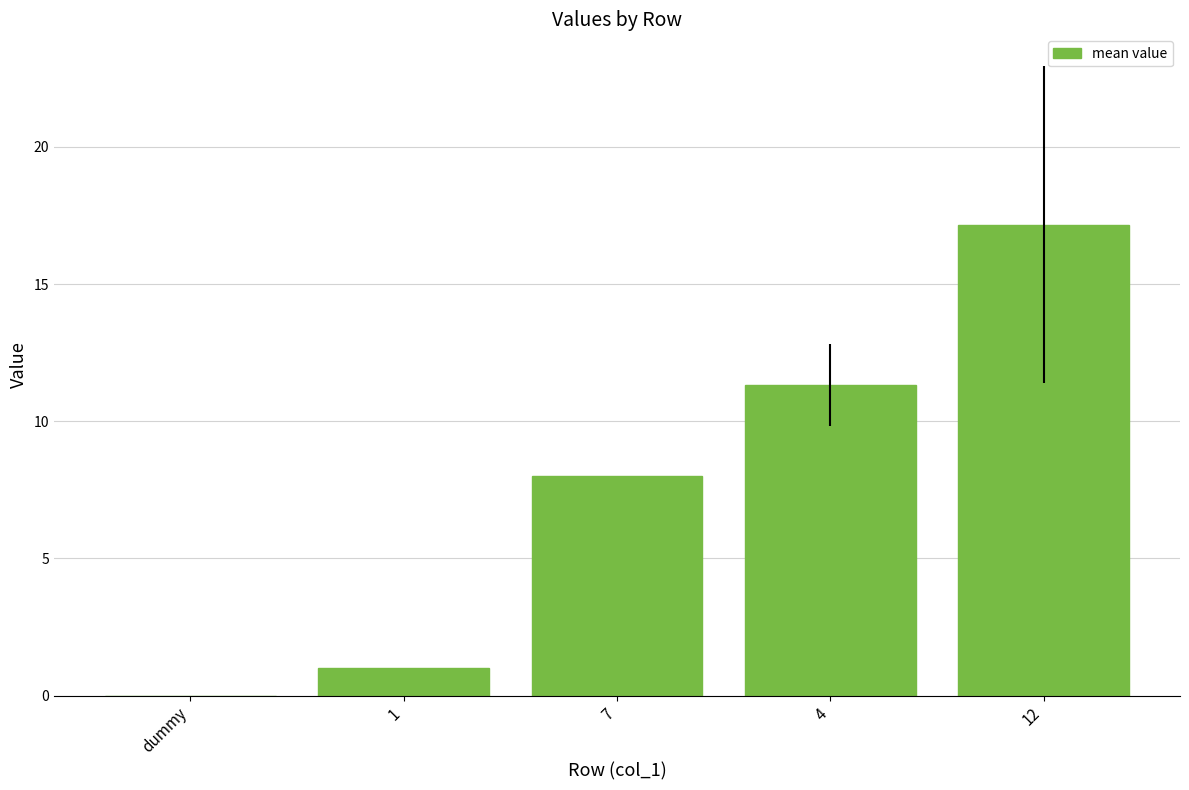

The value at 1 is 1.0. True or false?

True